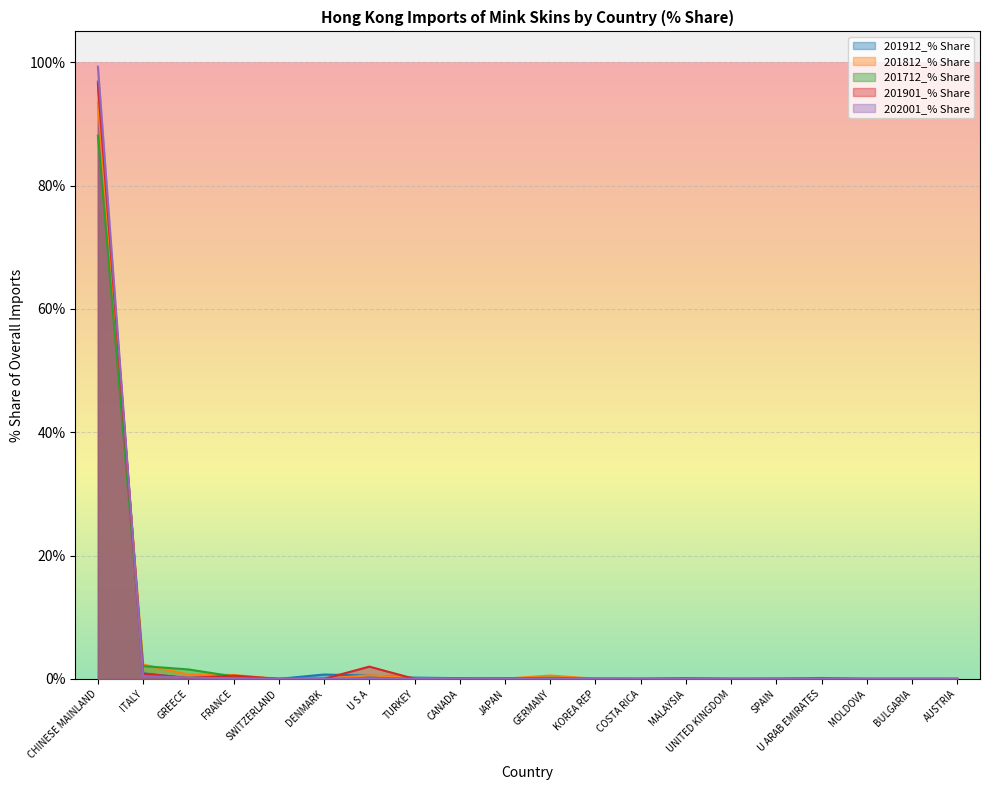

What are all the series names shown in the legend?

201912_% Share, 201812_% Share, 201712_% Share, 201901_% Share, 202001_% Share